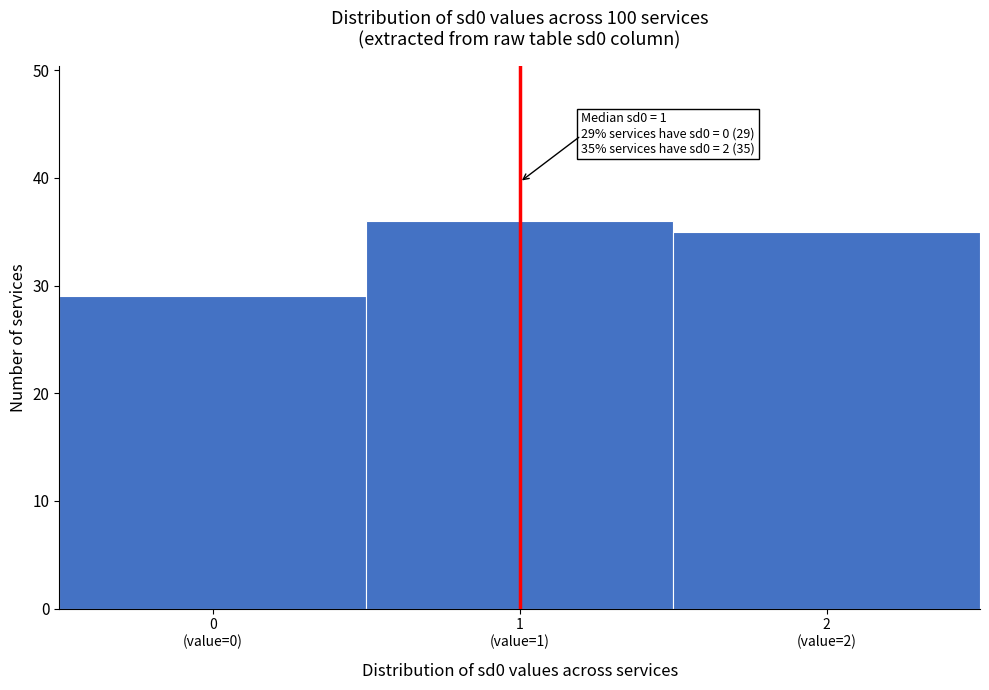

Reading right to left, list all the values displayed in this chart.

35	36	29